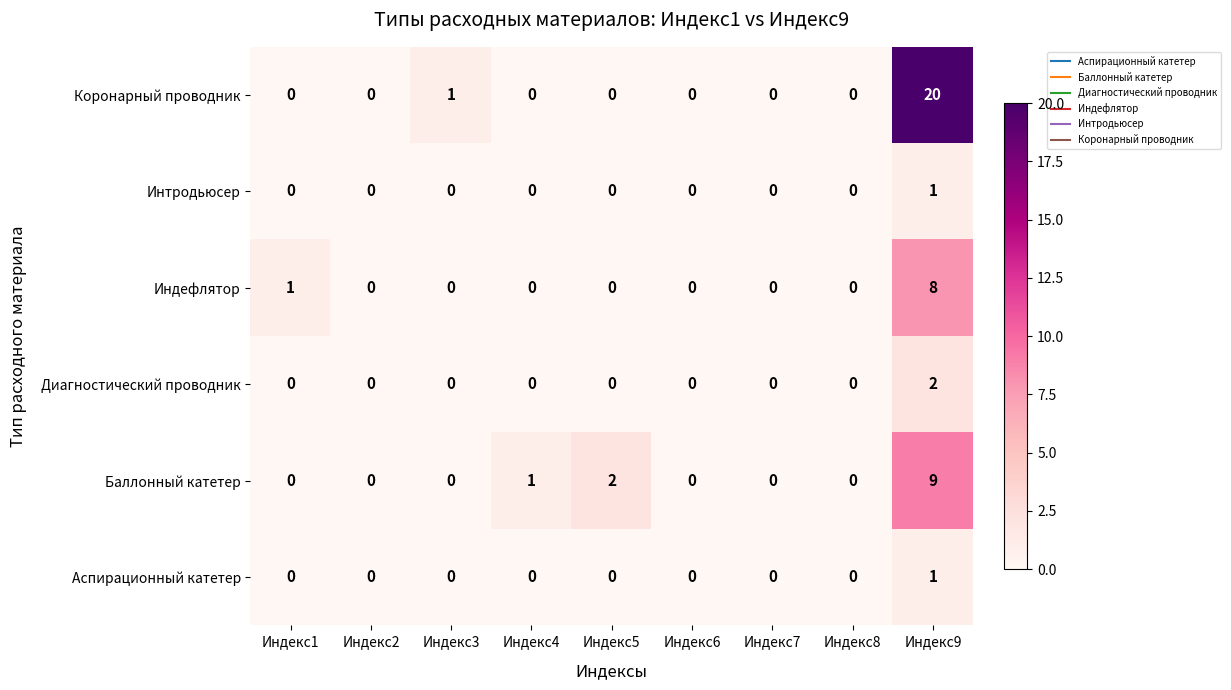

Is it true that Коронарный проводник equals -12 at Индекс2?

False